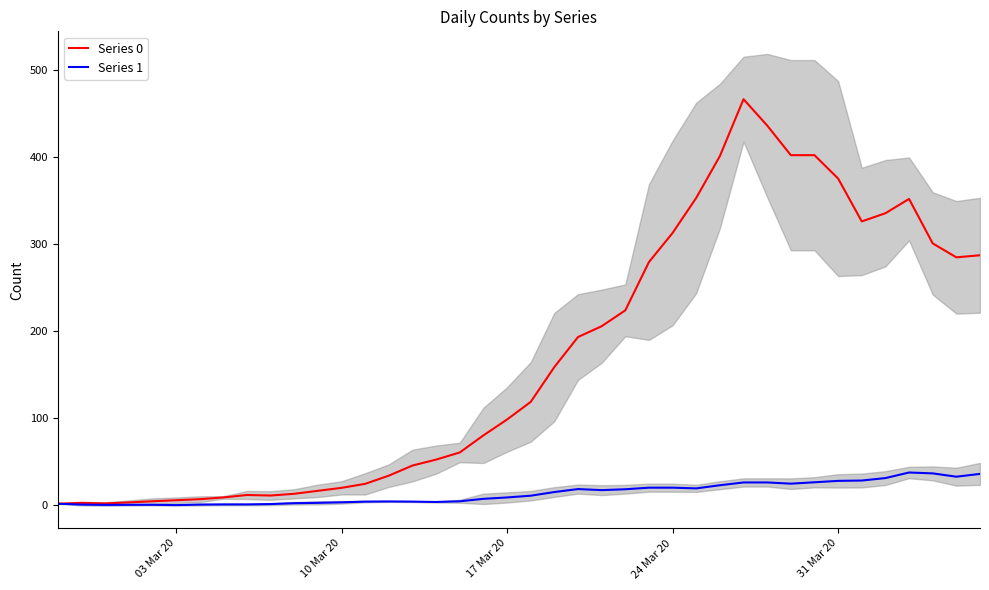

The value of Series 1 at 31 Mar 20 is 28.2. True or false?

True